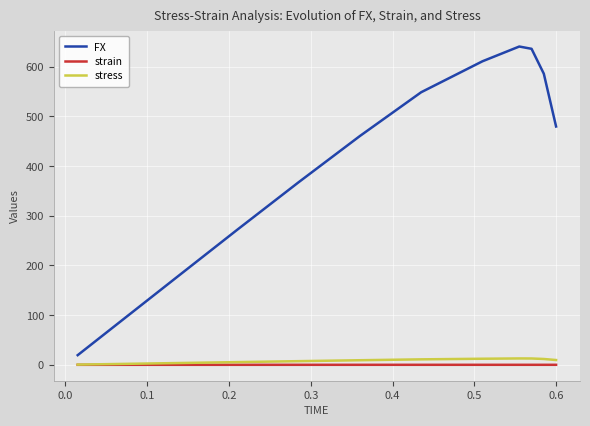

True or false: strain and FX intersect in this chart.

False